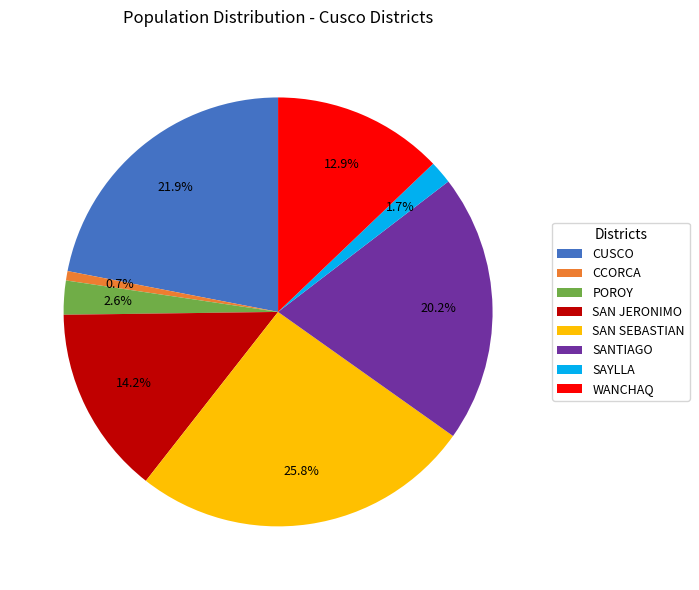

Count the number of slices in the pie.

8